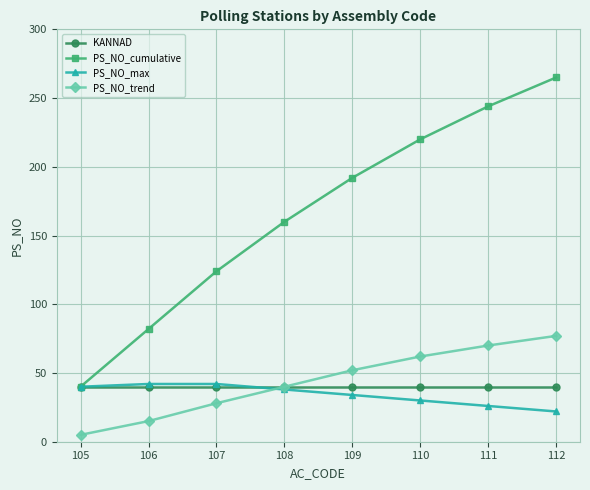

How many categories are shown in the chart?

8